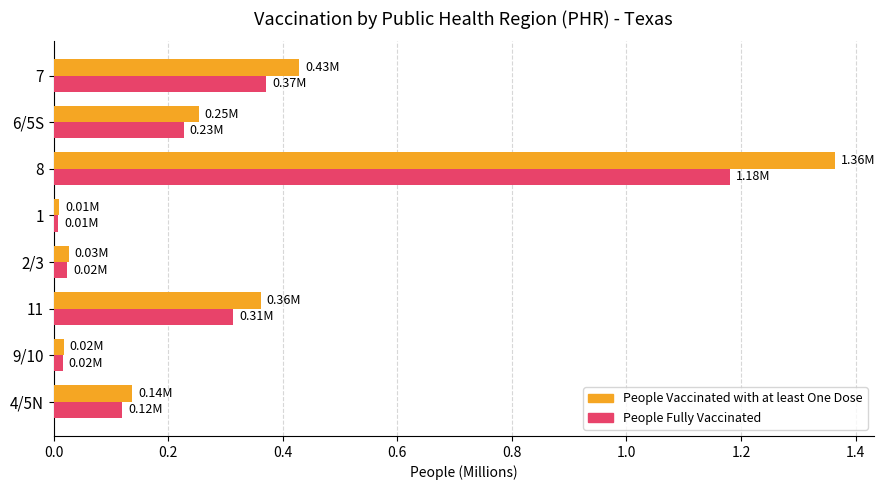

What is the sum of all People Vaccinated with at least One Dose values?

2.6